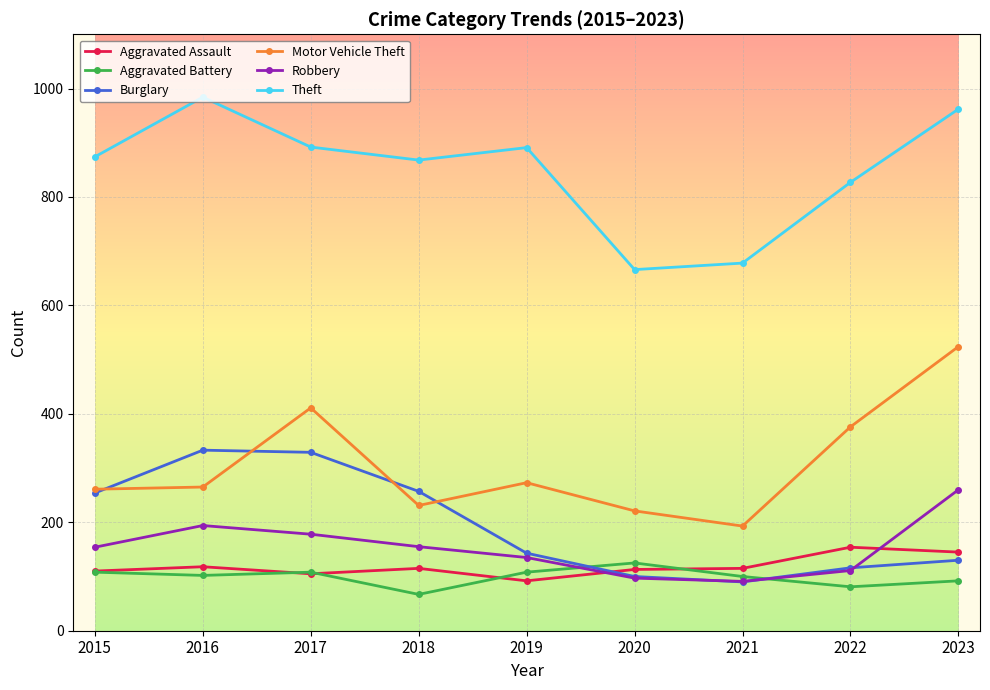

What is the sum of all Motor Vehicle Theft values?

2755